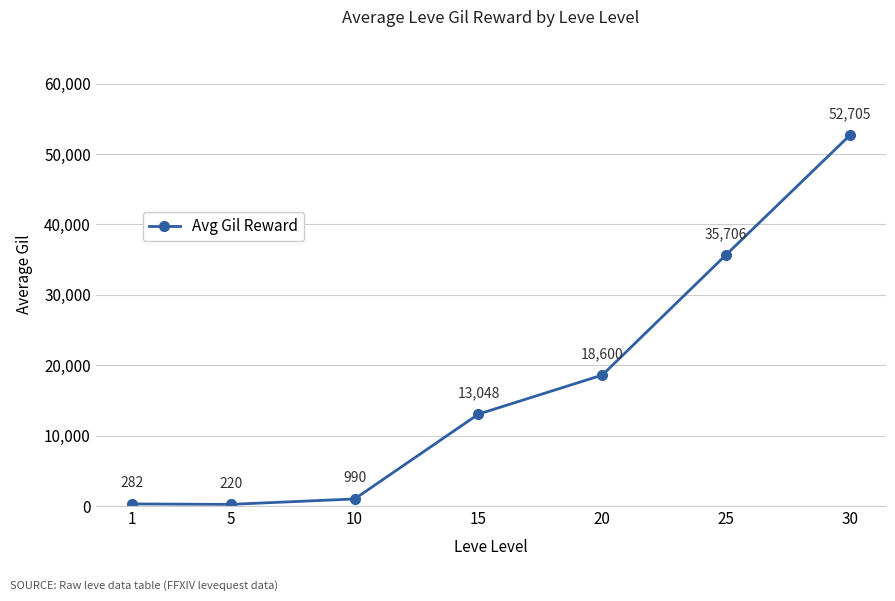

What is the approximate value at 10, to the nearest 50?

1000